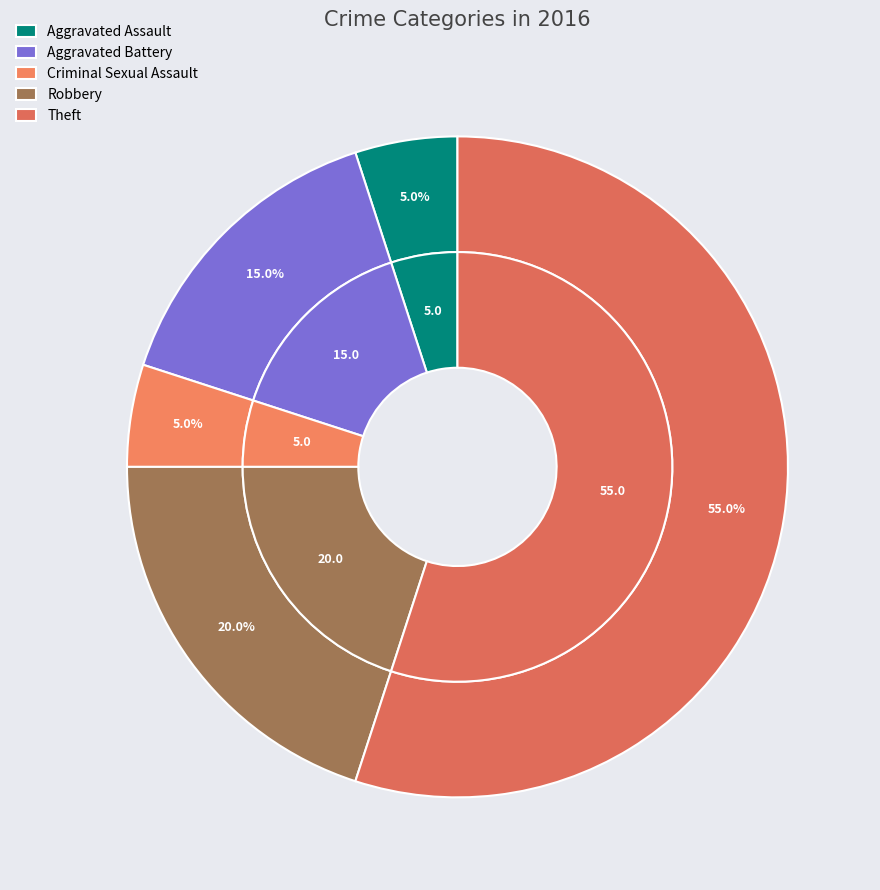

What is the largest slice in the pie chart?

Theft